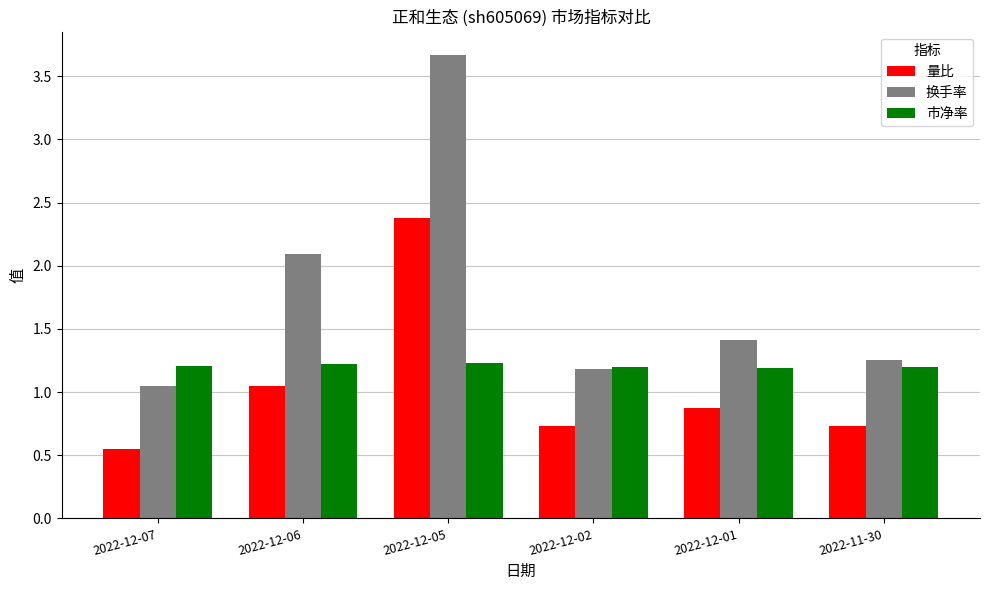

Does the chart contain any negative values?

No